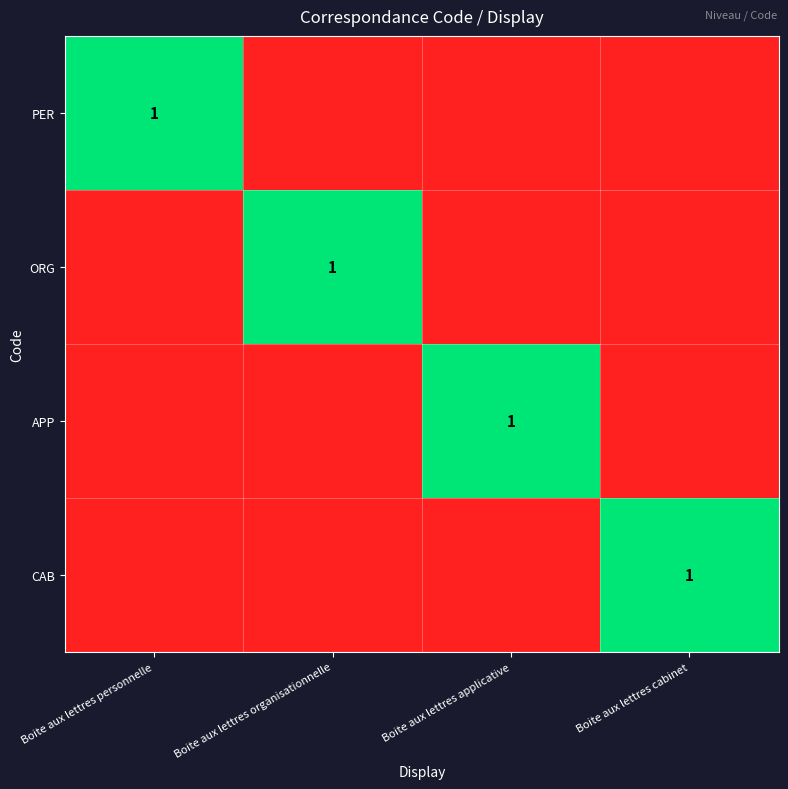

The value of ORG at Boite aux lettres personnelle is 1. True or false?

False